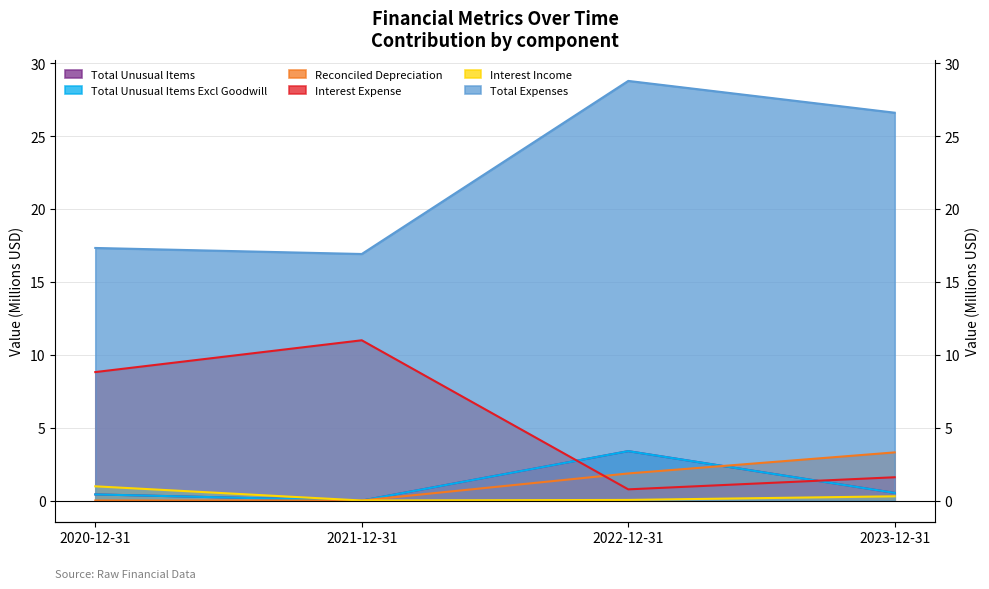

What is the maximum value shown in the chart?

28.8